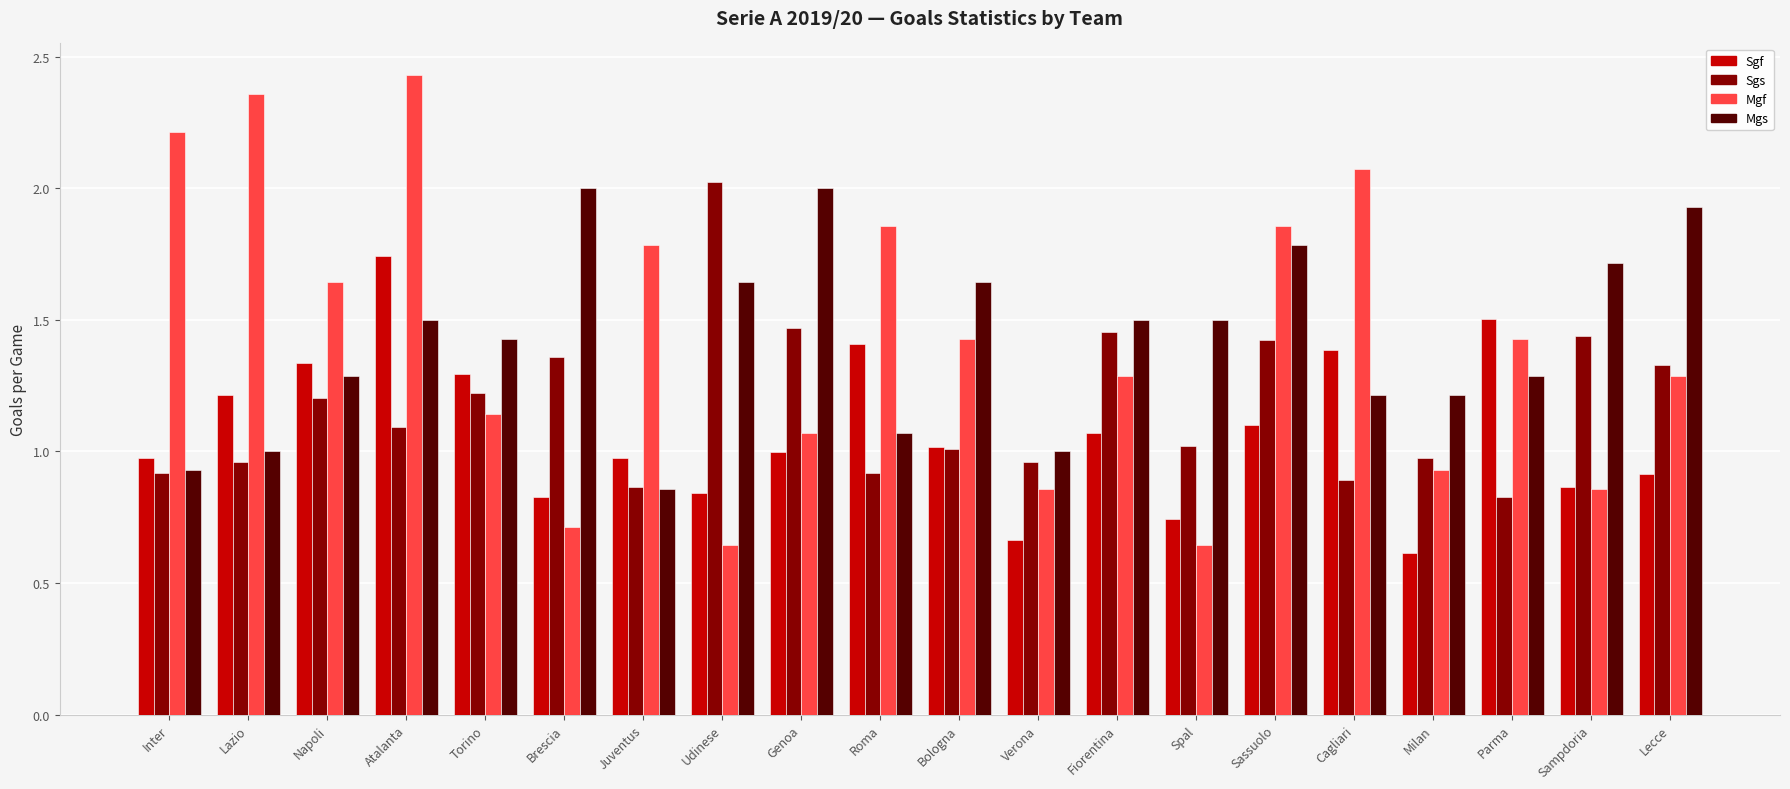

True or false: Sgs has a value of 1.4 at Sassuolo.

True